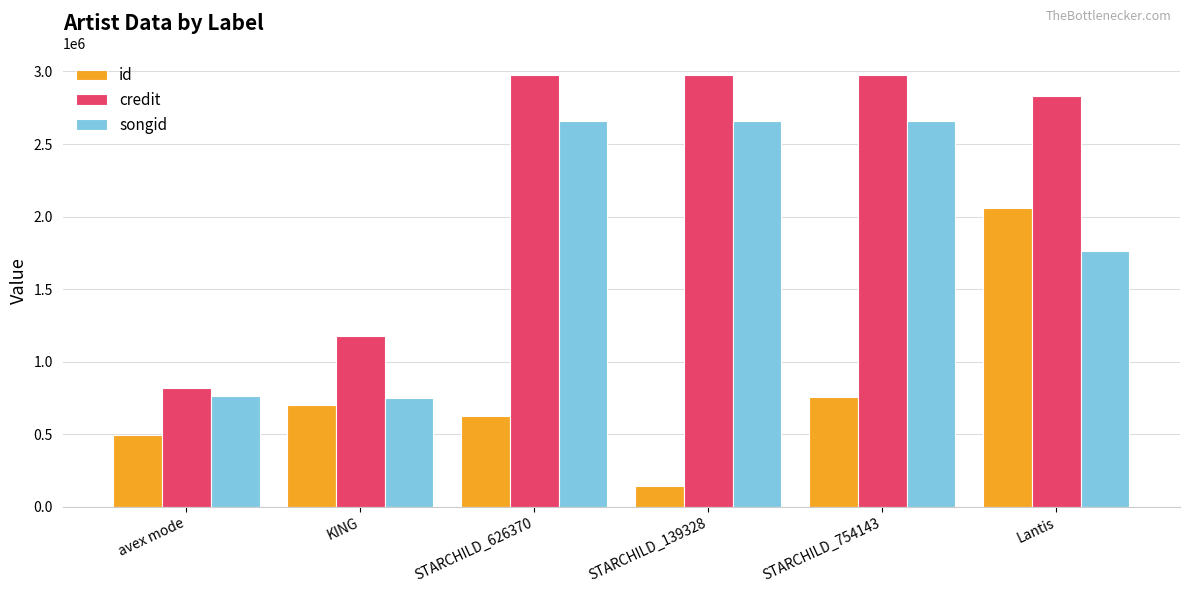

What is the difference between the second highest and minimum values in the id series?

614815